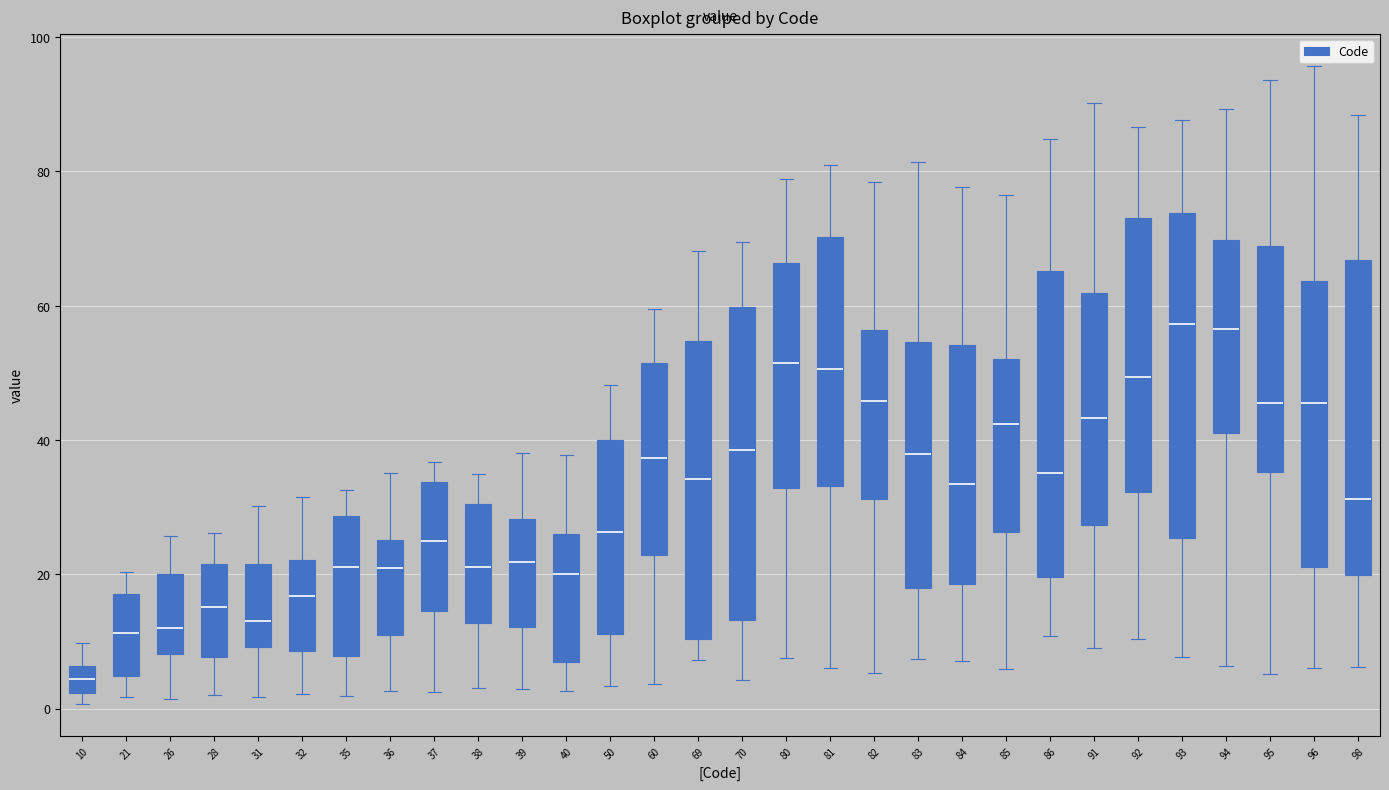

Reading left to right, read every box against the y-axis: the position of its median line, the range the box covers, and the ends of its whiskers. The values are not printed on the chart, so give them approximately, as read against the axis.

10: median 4, box 2 to 6, whiskers 0 to 10
21: median 12, box 4 to 18, whiskers 2 to 20
26: median 12, box 8 to 20, whiskers 2 to 26
28: median 16, box 8 to 22, whiskers 2 to 26
31: median 14, box 10 to 22, whiskers 2 to 30
32: median 16, box 8 to 22, whiskers 2 to 32
35: median 22, box 8 to 28, whiskers 2 to 32
36: median 20, box 12 to 26, whiskers 2 to 36
37: median 24, box 14 to 34, whiskers 2 to 36
38: median 22, box 12 to 30, whiskers 4 to 34
39: median 22, box 12 to 28, whiskers 2 to 38
40: median 20, box 6 to 26, whiskers 2 to 38
50: median 26, box 12 to 40, whiskers 4 to 48
60: median 38, box 22 to 52, whiskers 4 to 60
69: median 34, box 10 to 54, whiskers 8 to 68
70: median 38, box 14 to 60, whiskers 4 to 70
80: median 52, box 32 to 66, whiskers 8 to 78
81: median 50, box 34 to 70, whiskers 6 to 80
82: median 46, box 32 to 56, whiskers 6 to 78
83: median 38, box 18 to 54, whiskers 8 to 82
84: median 34, box 18 to 54, whiskers 8 to 78
85: median 42, box 26 to 52, whiskers 6 to 76
86: median 36, box 20 to 66, whiskers 10 to 84
91: median 44, box 28 to 62, whiskers 10 to 90
92: median 50, box 32 to 74, whiskers 10 to 86
93: median 58, box 26 to 74, whiskers 8 to 88
94: median 56, box 42 to 70, whiskers 6 to 90
95: median 46, box 36 to 68, whiskers 6 to 94
96: median 46, box 22 to 64, whiskers 6 to 96
98: median 32, box 20 to 66, whiskers 6 to 88